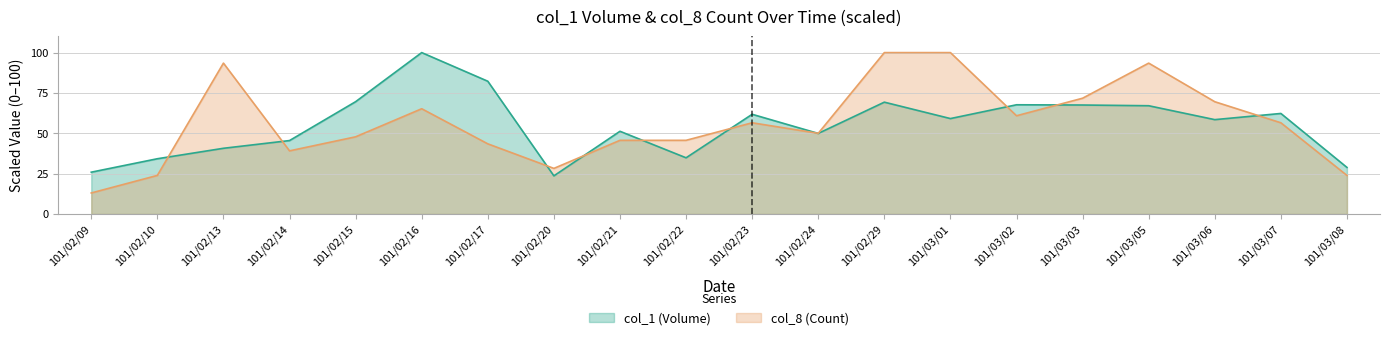

What is the greatest value displayed?

100.0